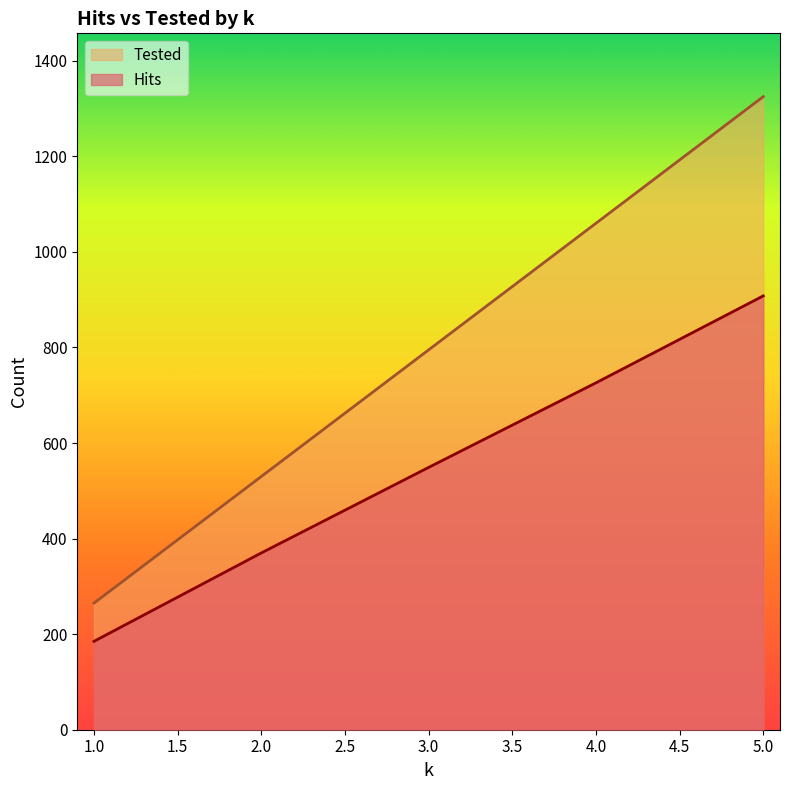

At 3.0, list the series in order from largest to smallest.

Tested, Hits